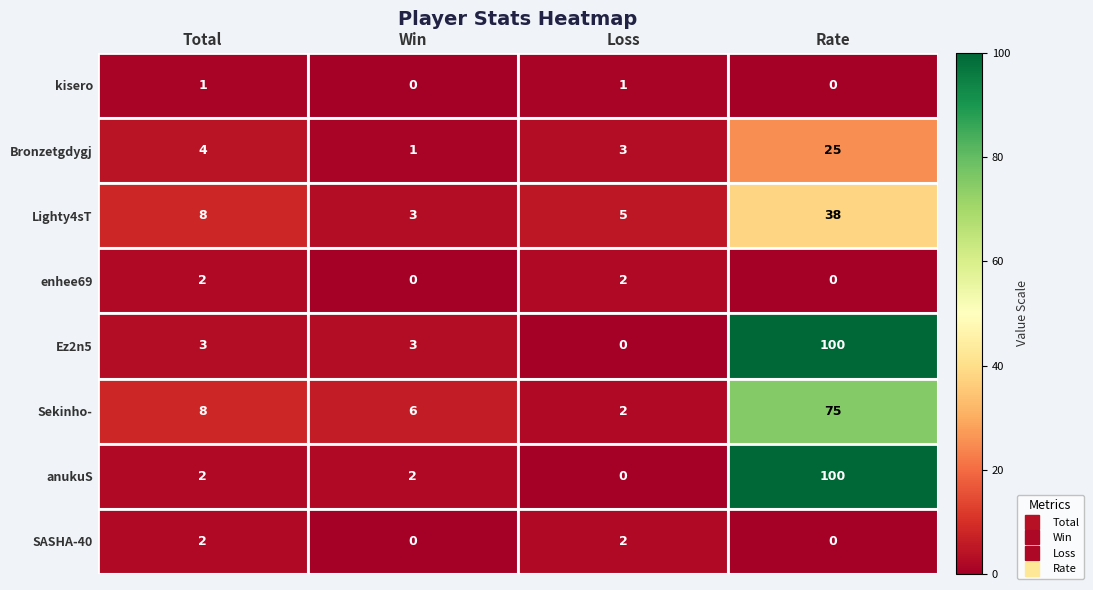

Is it true that Sekinho- equals 1 at Win?

False